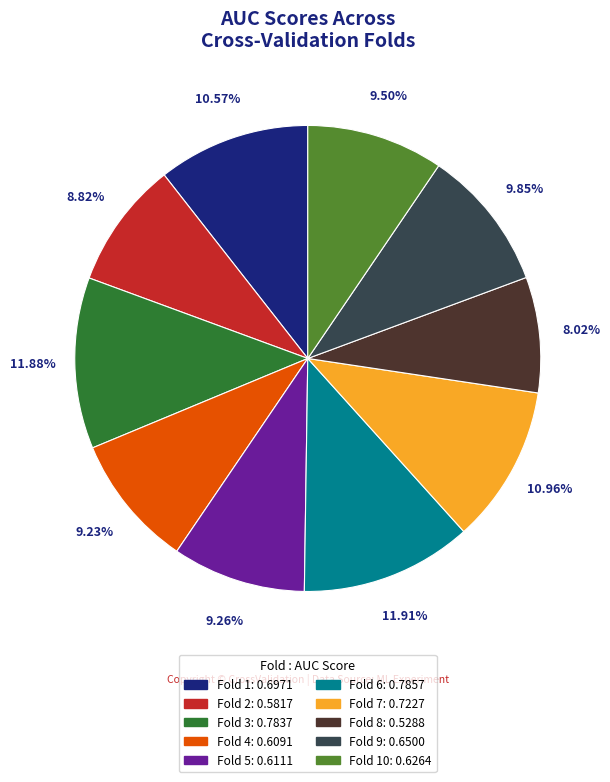

Is there a majority slice in this chart?

No